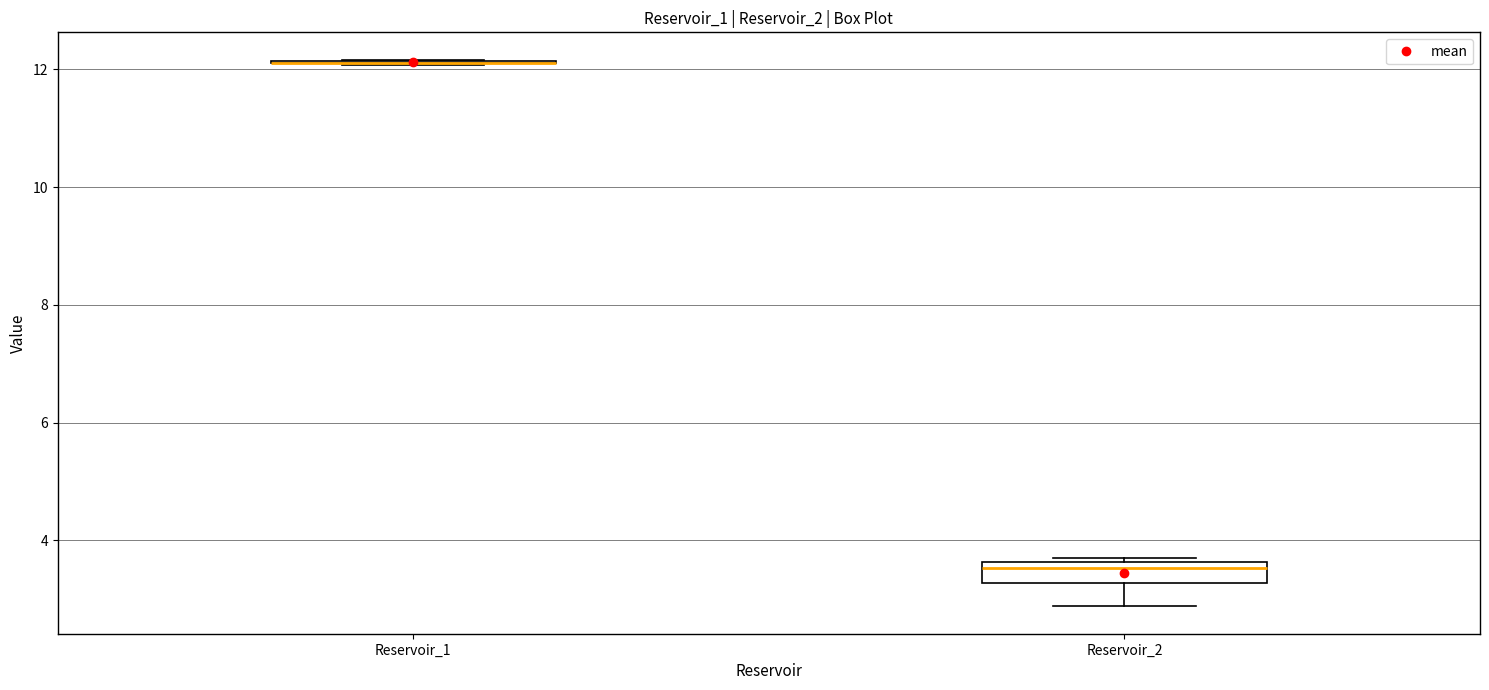

Comparing the boxes themselves (not the whiskers), which one is the tallest?

Reservoir_2